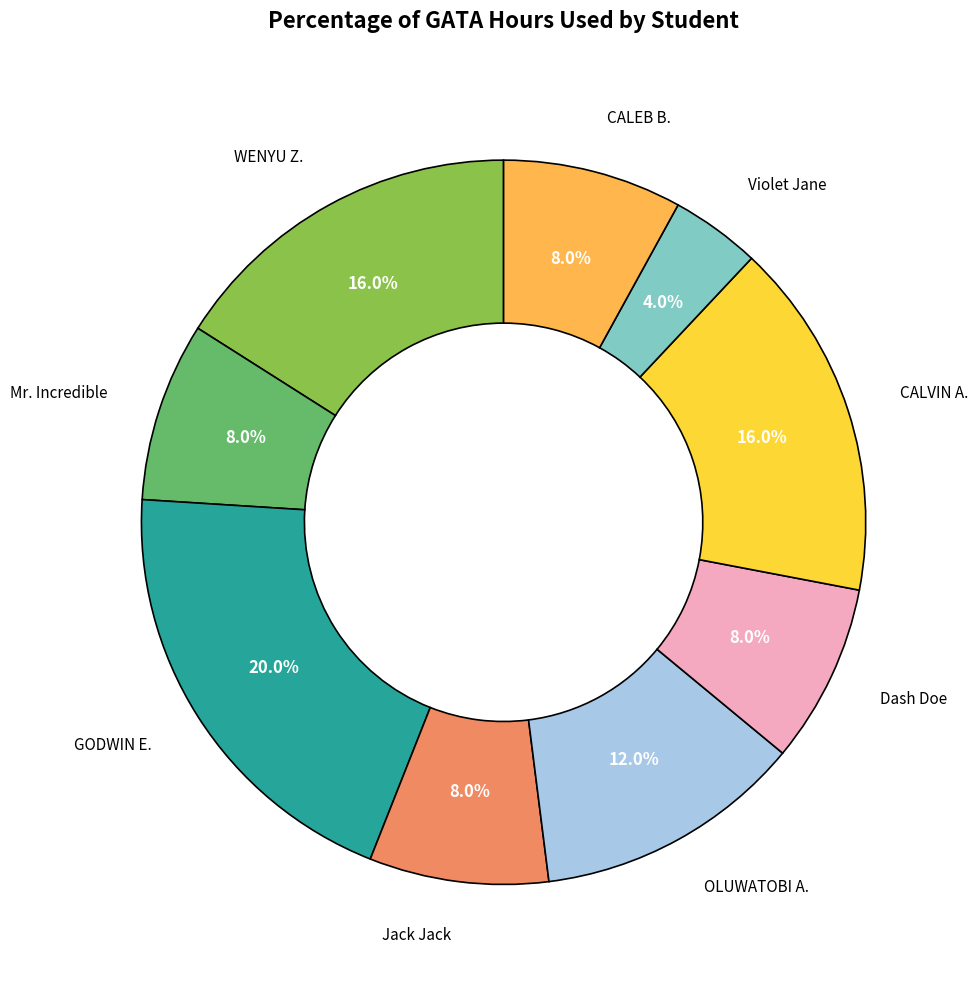

Does any single category account for the majority?

No